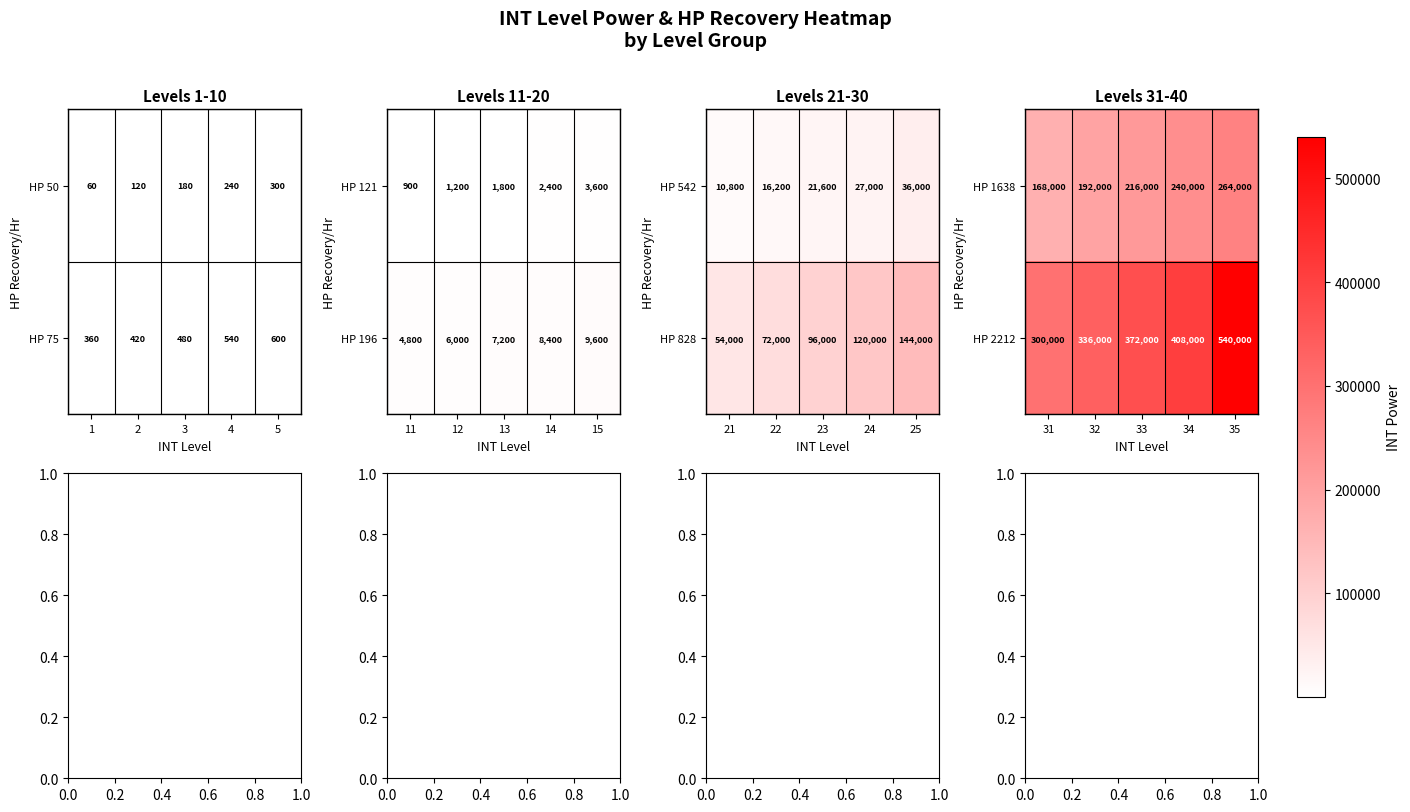

The value of HP 2212 at 32 is 336000. True or false?

True